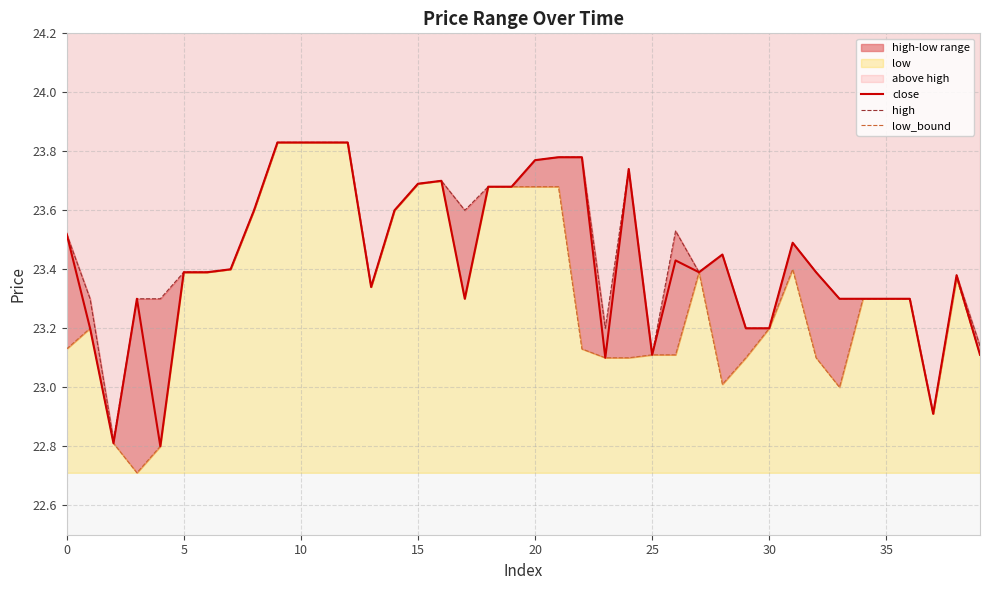

The close series shows 23.3 at 35. True or false?

True